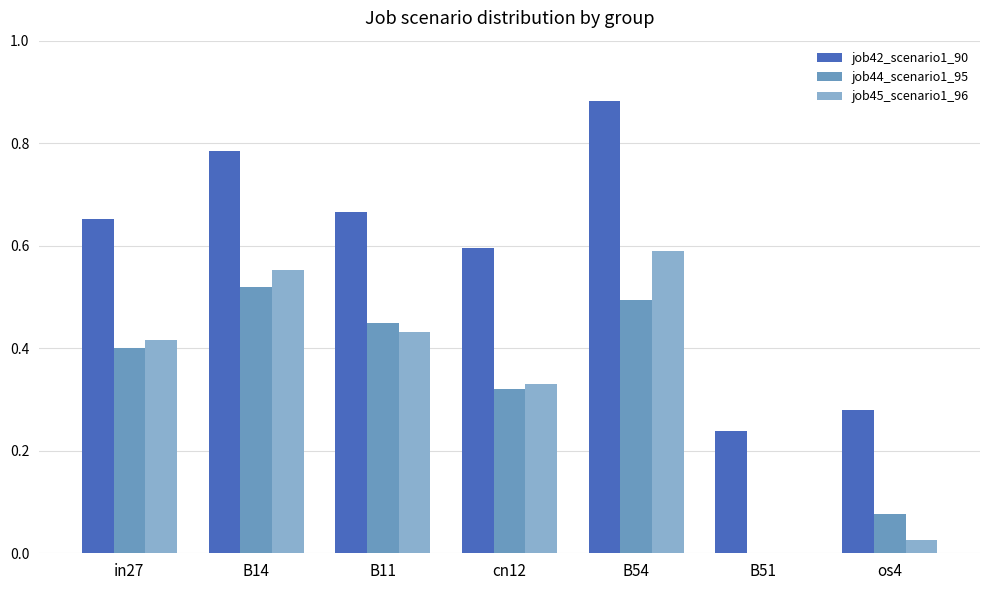

At which label does job44_scenario1_95 reach its peak?

B14